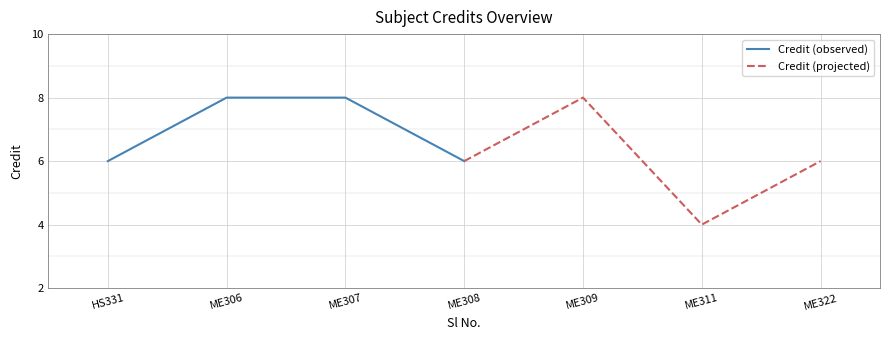

List the series in order of their peak value, highest first.

Credit (observed), Credit (projected)